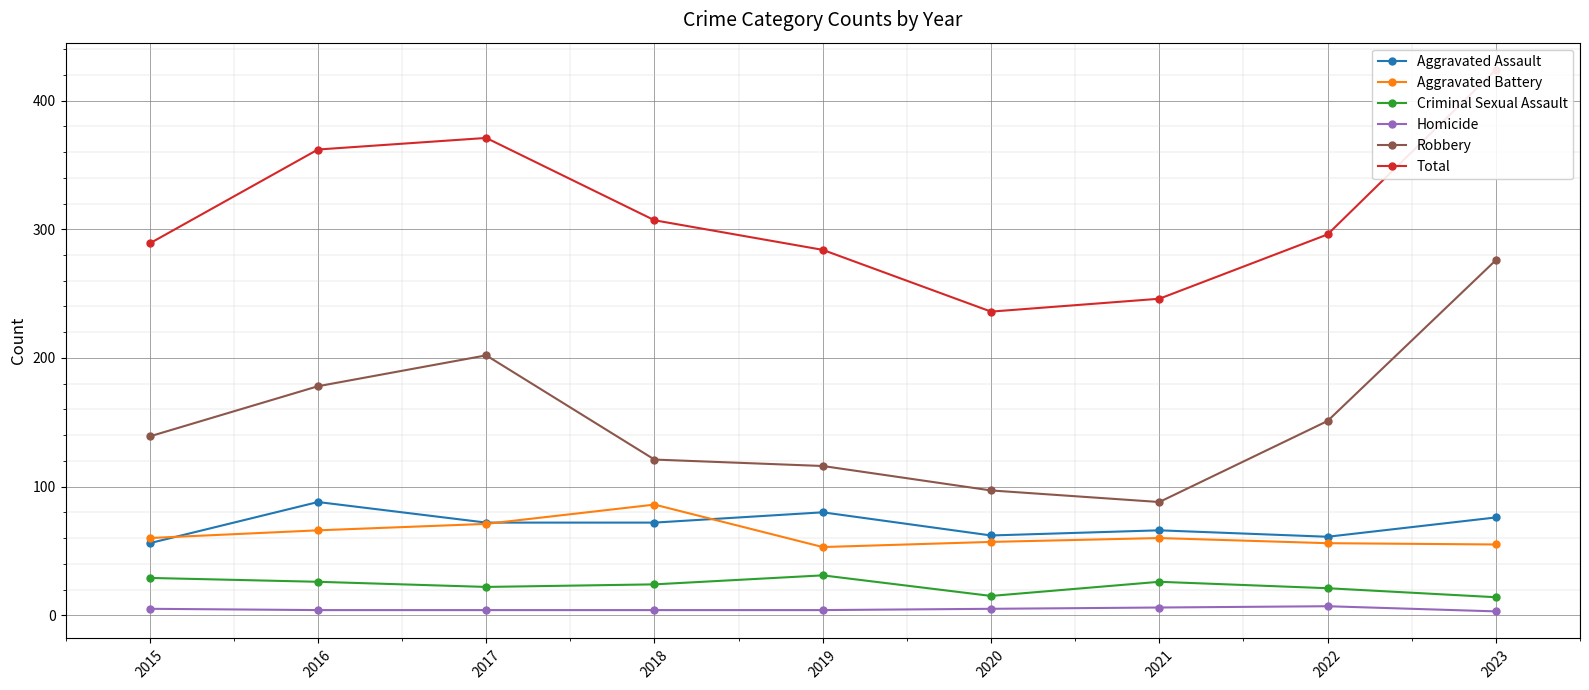

At which category does Robbery reach its first local peak?

2017